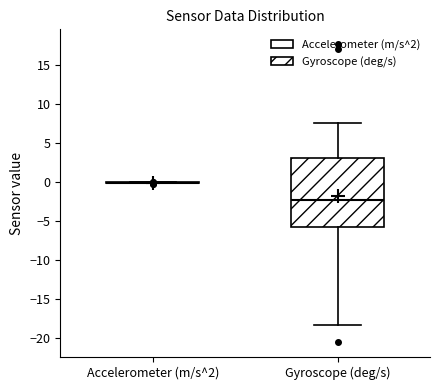

Comparing the boxes themselves (not the whiskers), which one is the tallest?

Gyroscope (deg/s)